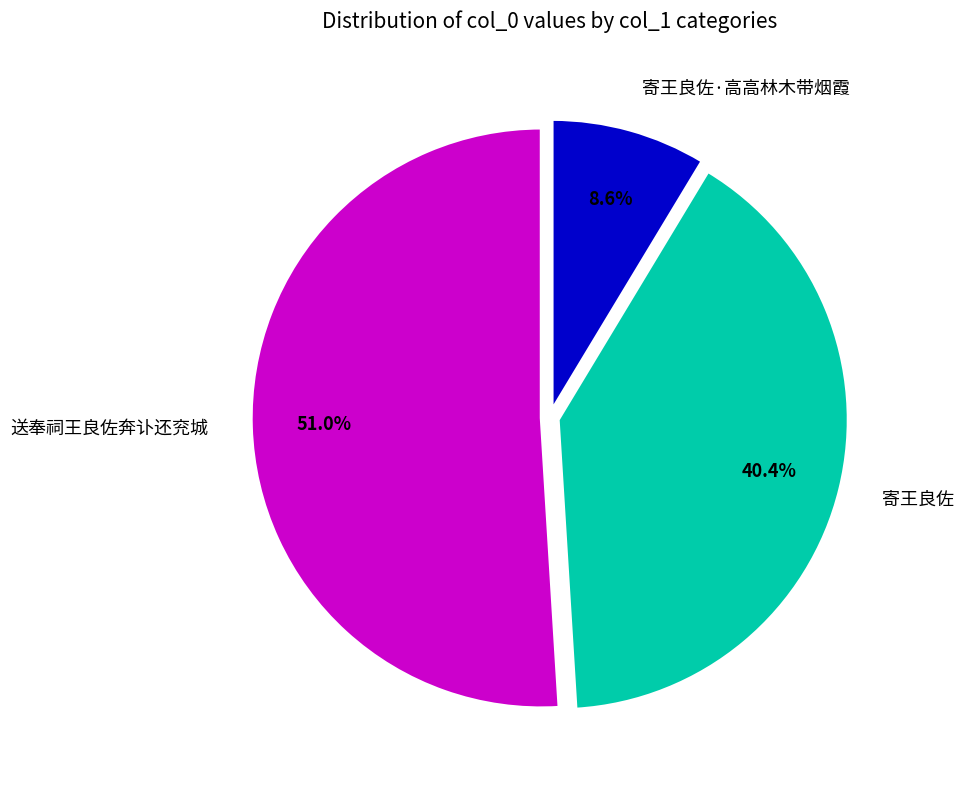

To the nearest percent, what portion does 寄王良佐·高高林木带烟霞 represent?

9%